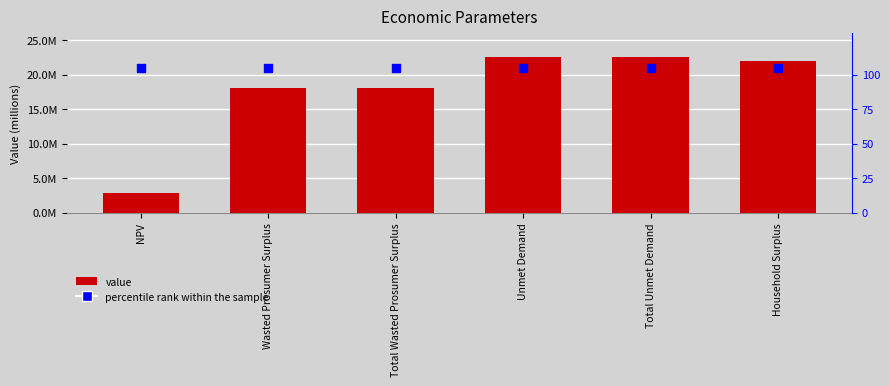

What are all the series names shown in the legend?

value, percentile rank within the sample